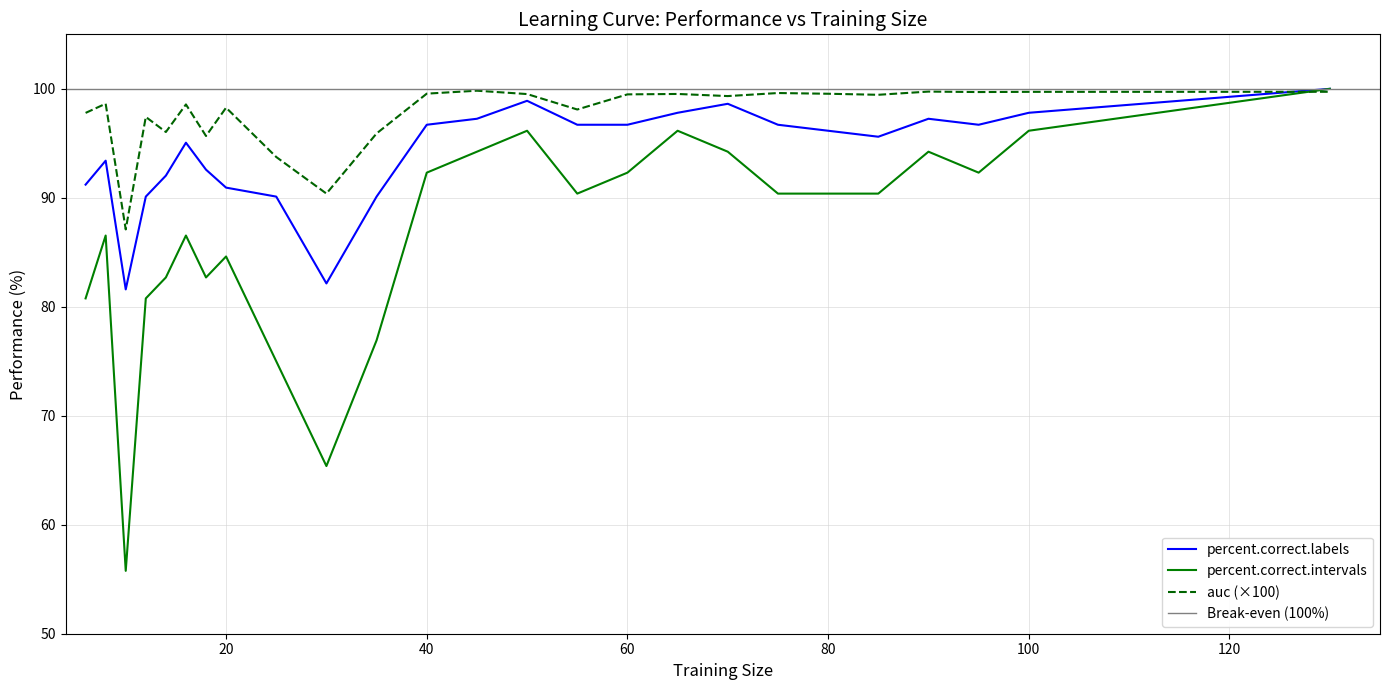

How many interior local valleys does the percent.correct.intervals series have?

5